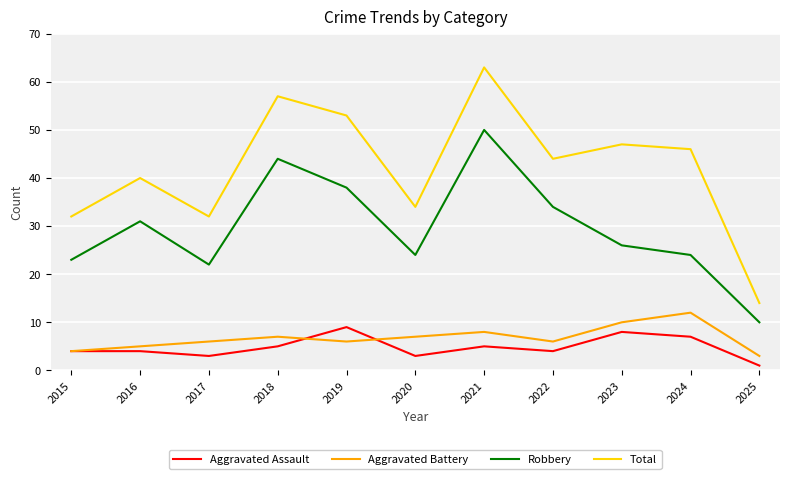

What is the difference between the maximum and minimum values in the Total series?

49